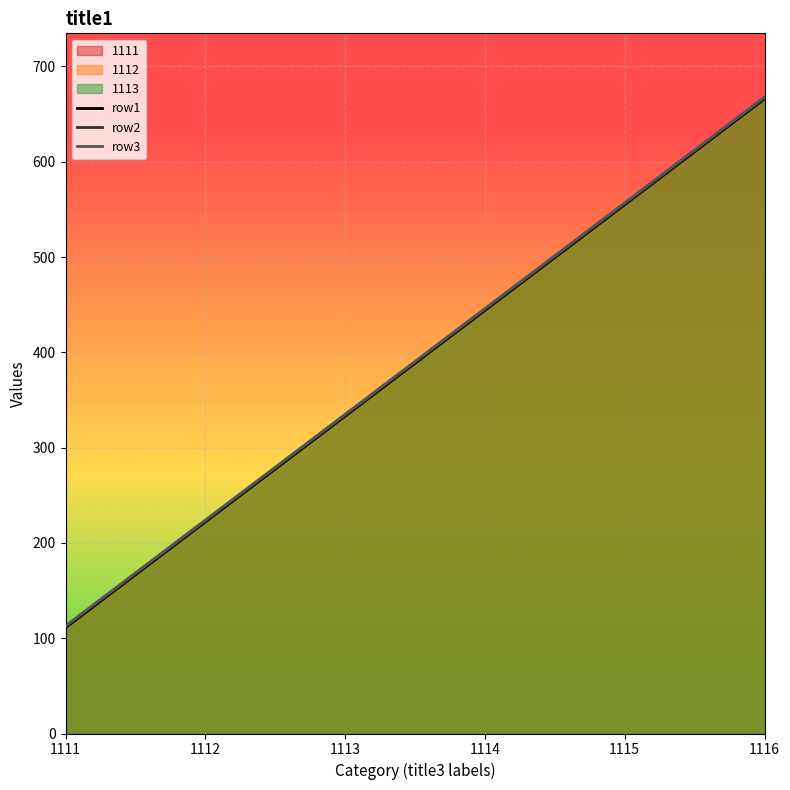

At 1114, list the series in order from smallest to largest.

row1, row2, row3